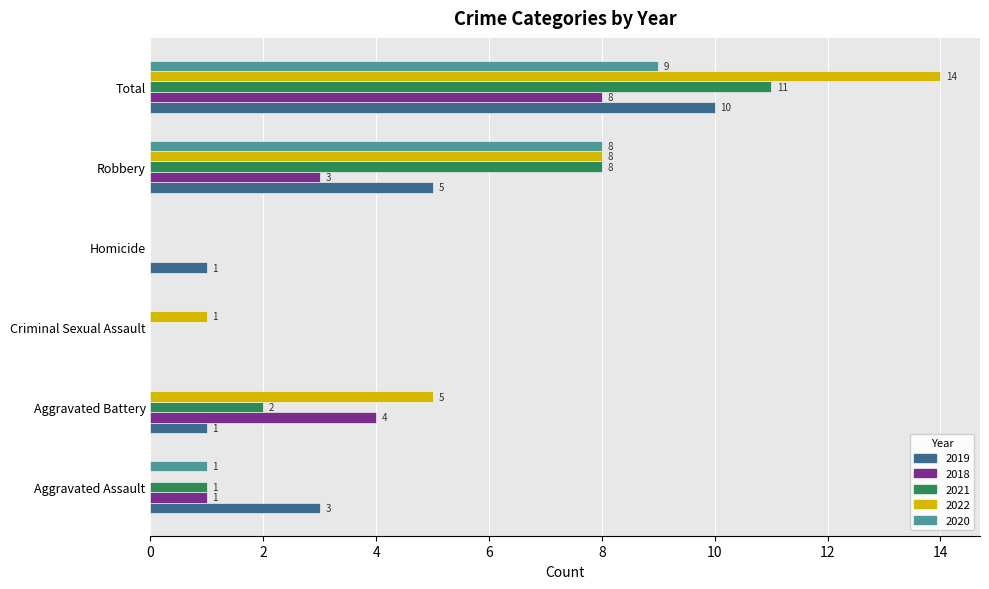

What is the highest value of the 2021 series?

11